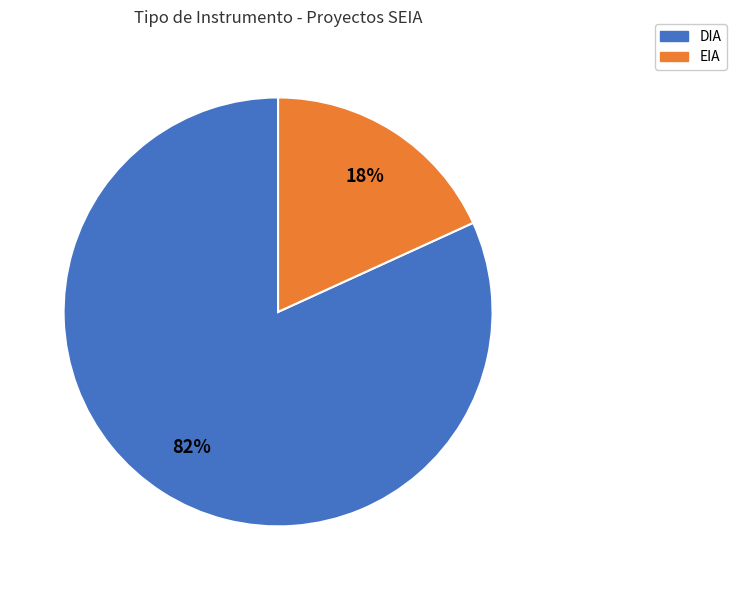

Is it true that DIA is 88% of the pie?

False